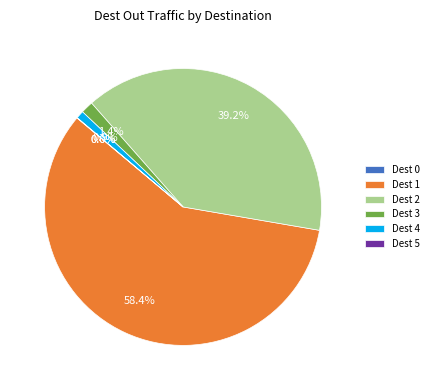

Between Dest 1 and Dest 4, which is larger?

Dest 1